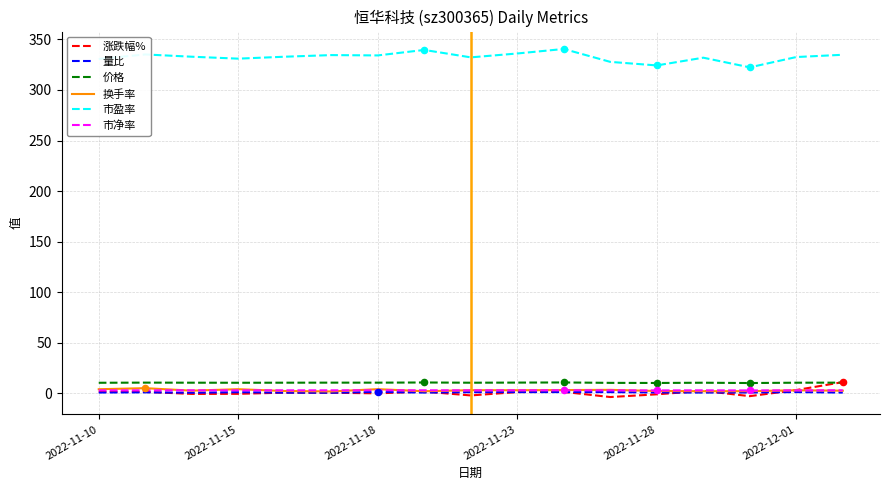

Which series has the widest spread of Y values?

市盈率